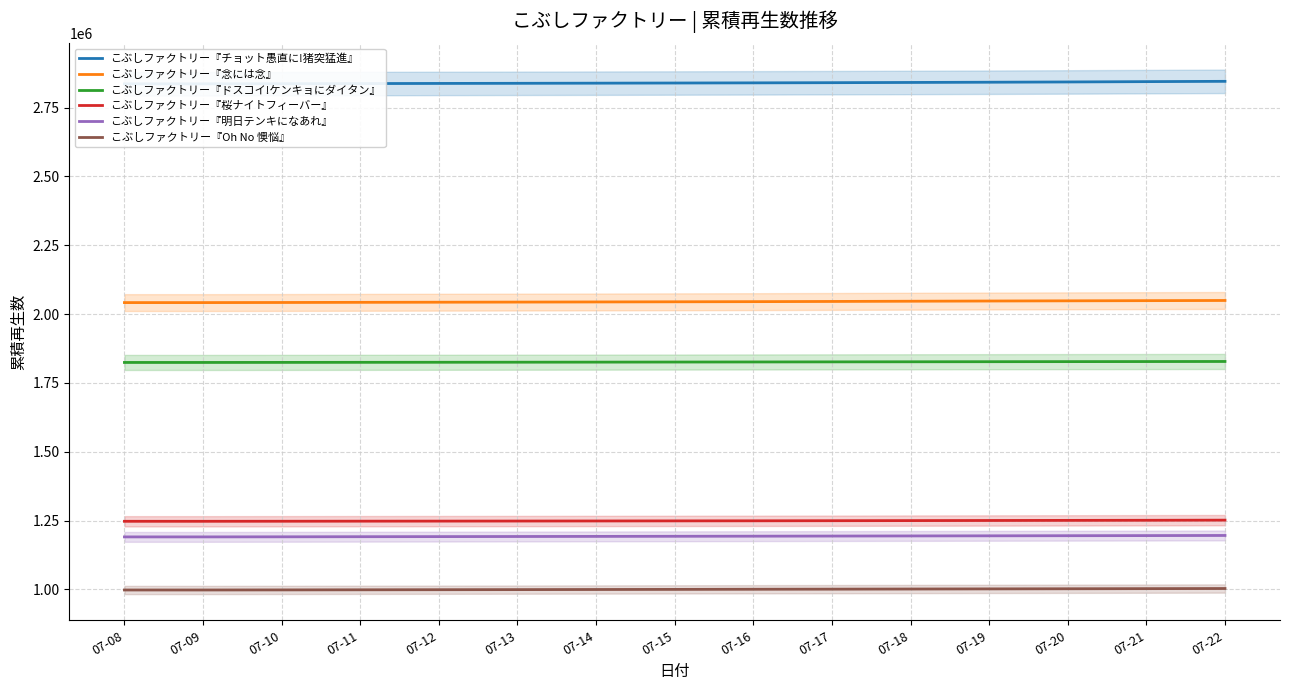

True or false: こぶしファクトリー『桜ナイトフィーバー』 has a value of 1853299 at 07-15.

False